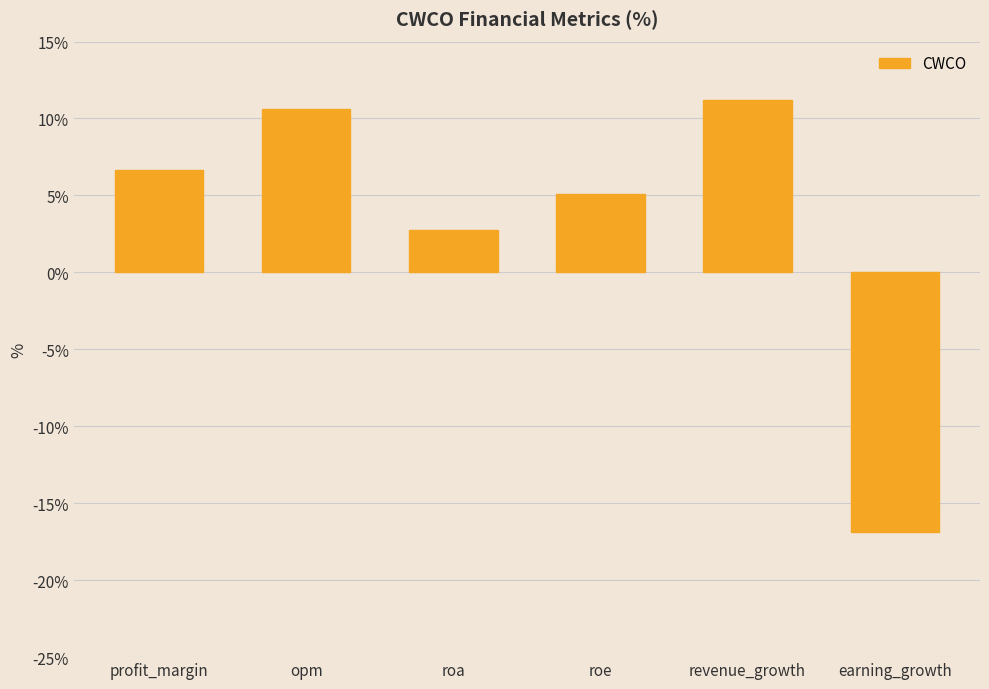

What is the sum of the values at earning_growth and roa?

-14.1